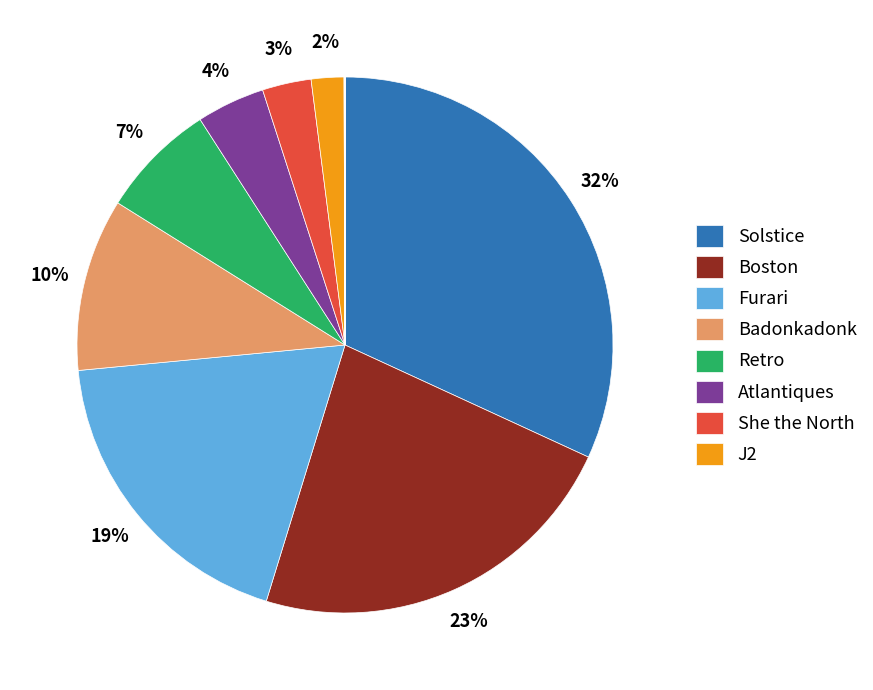

To the nearest percent, what is the average slice percentage?

8%